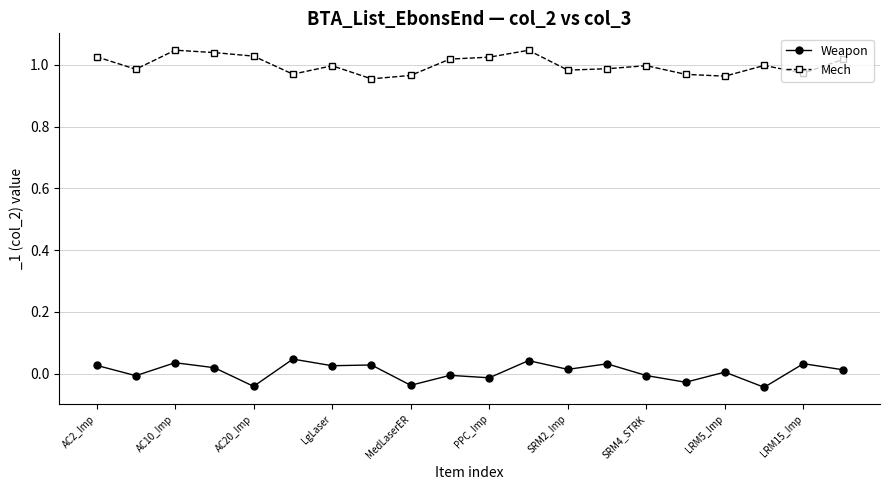

True or false: Weapon and Mech cross at least once.

False